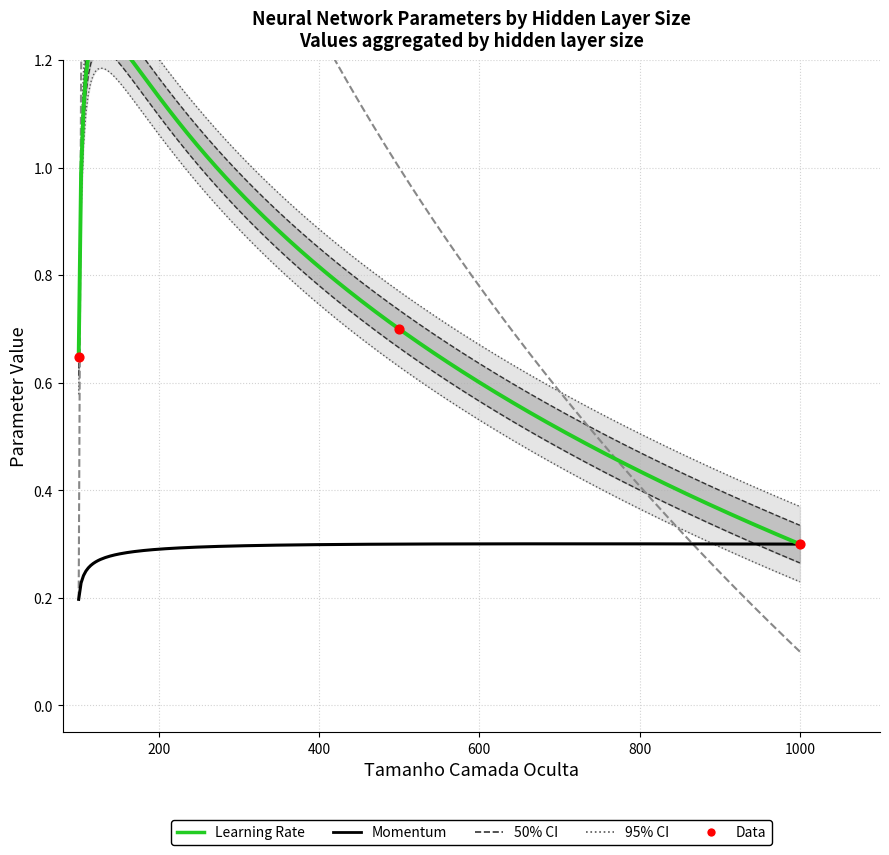

At how many categories does at least one series exceed 0?

39